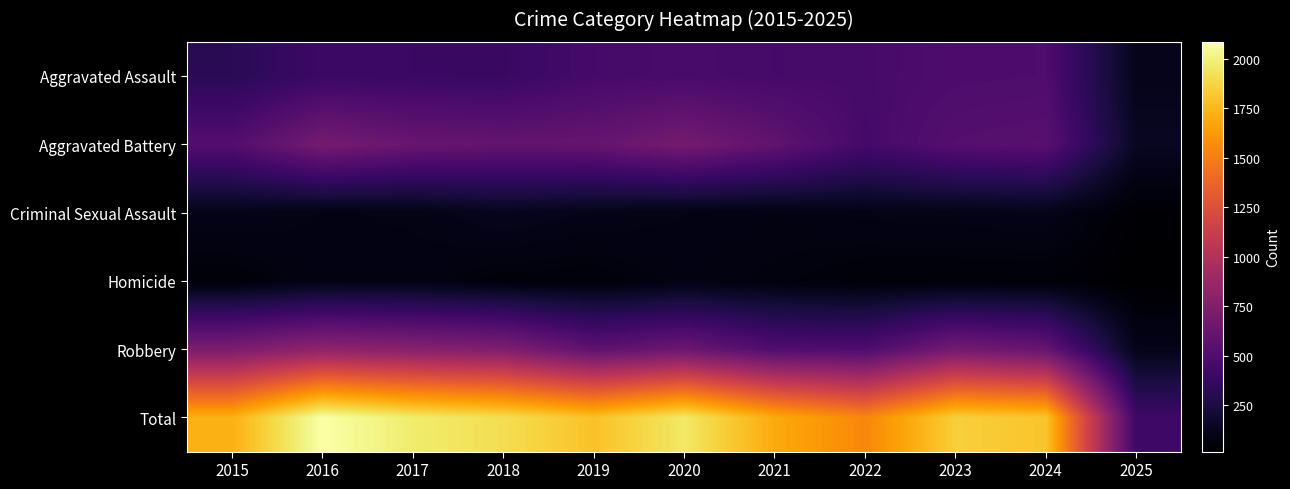

Reading left to right, list all the values displayed in this chart.

Aggravated Assault: 2015=323	2016=402	2017=396	2018=392	2019=452	2020=466	2021=452	2022=458	2023=486	2024=494	2025=116
Aggravated Battery: 2015=515	2016=691	2017=623	2018=600	2019=608	2020=686	2021=587	2022=446	2023=529	2024=546	2025=143
Criminal Sexual Assault: 2015=105	2016=87	2017=91	2018=123	2019=102	2020=89	2021=81	2022=93	2023=98	2024=106	2025=29
Homicide: 2015=50	2016=87	2017=82	2018=56	2019=53	2020=81	2021=69	2022=50	2023=48	2024=48	2025=16
Robbery: 2015=726	2016=819	2017=780	2018=741	2019=577	2020=637	2021=506	2022=495	2023=687	2024=611	2025=110
Total: 2015=1719	2016=2086	2017=1972	2018=1912	2019=1792	2020=1959	2021=1695	2022=1542	2023=1848	2024=1805	2025=414